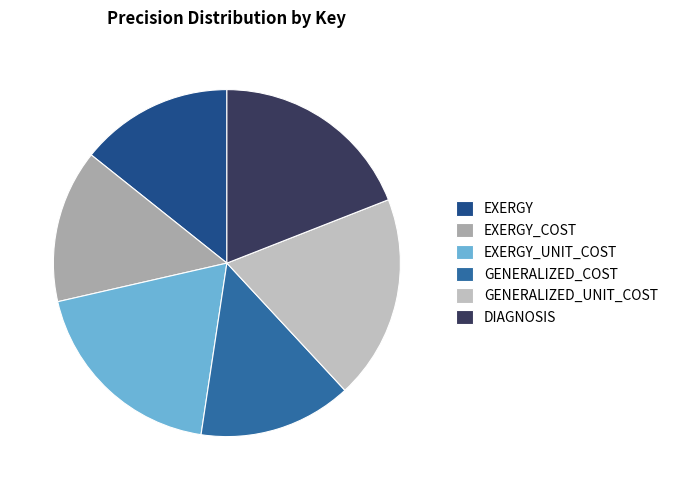

To the nearest percent, what percentage of the pie is EXERGY?

14%